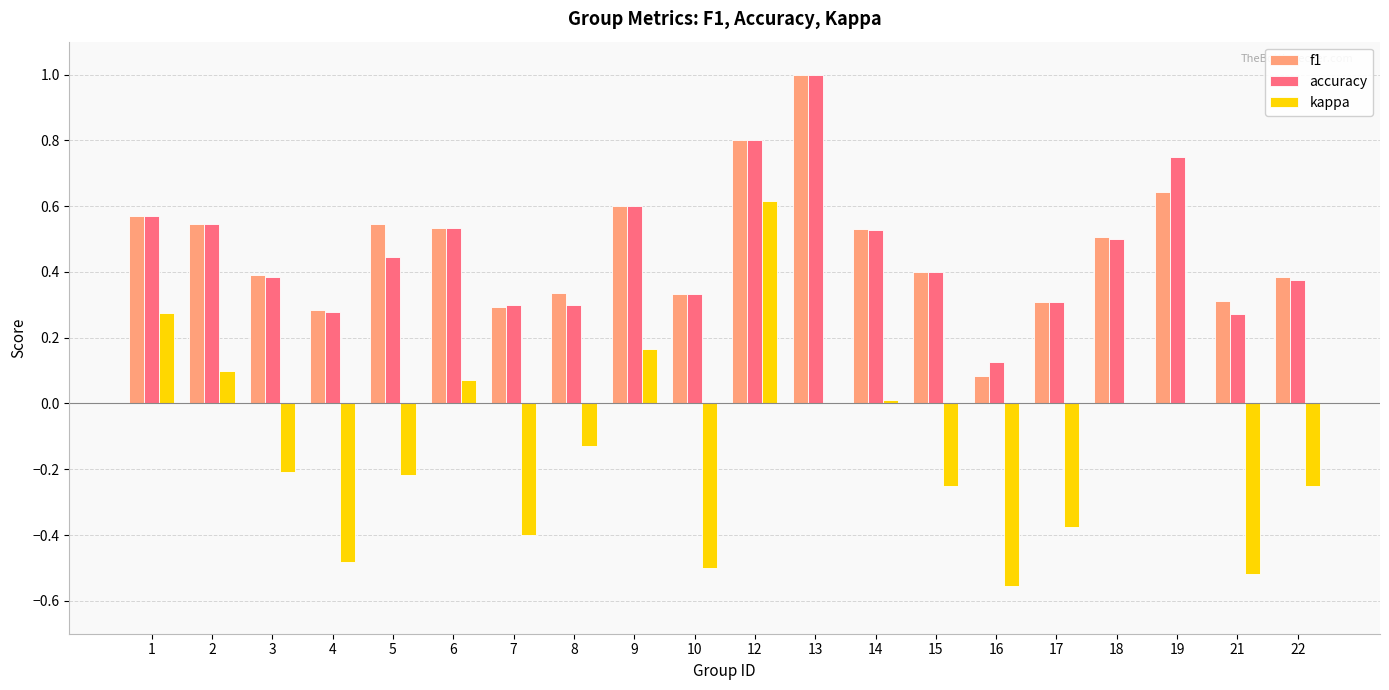

What is the highest value of the accuracy series?

1.0